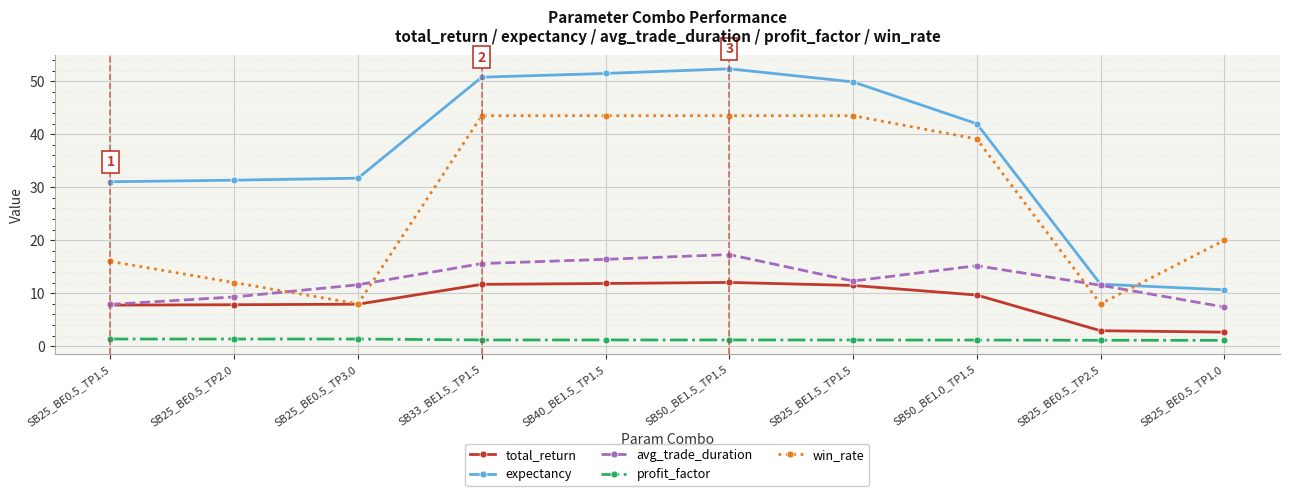

What position from the left is SB25_BE0.5_TP1.5?

1